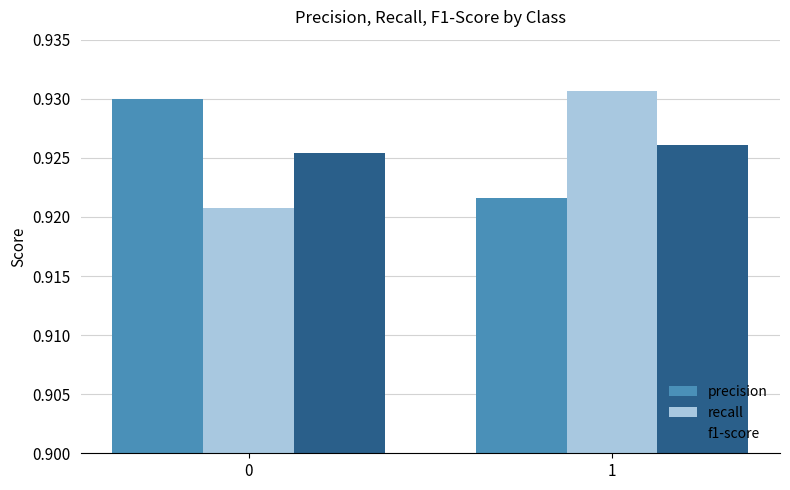

What is the sum of all f1-score values?

1.9